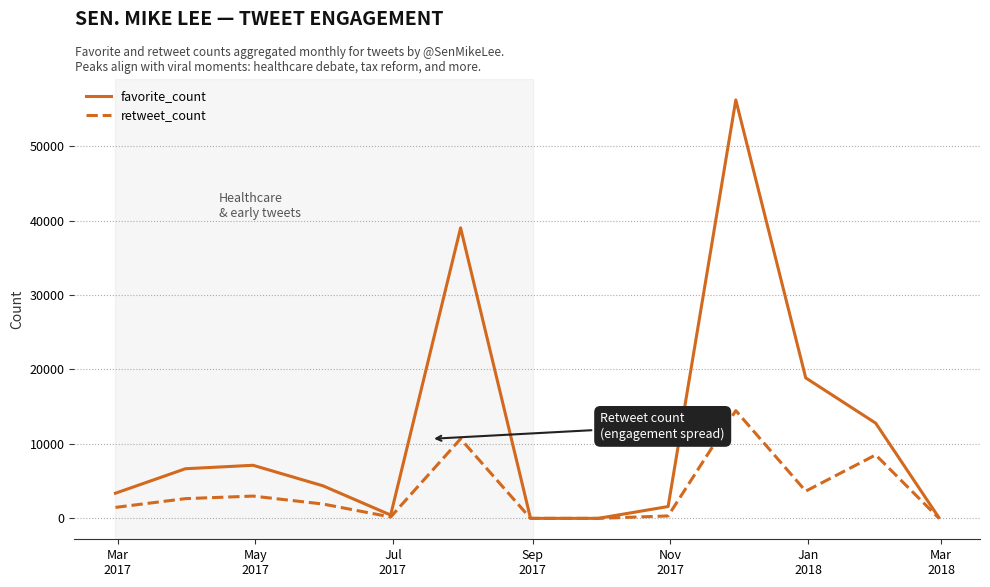

How many distinct data groups are displayed?

2